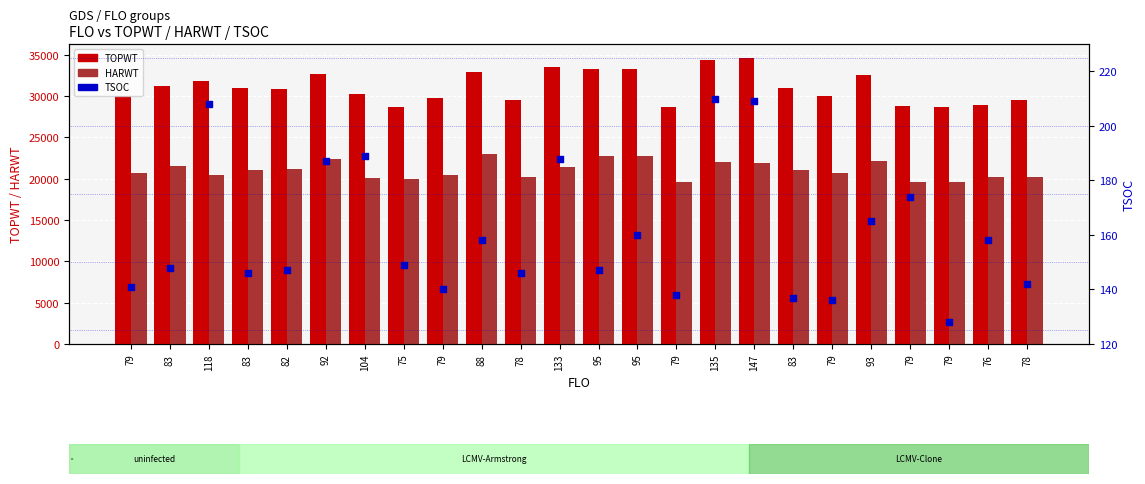

At which category is the sum across all series the highest?

147